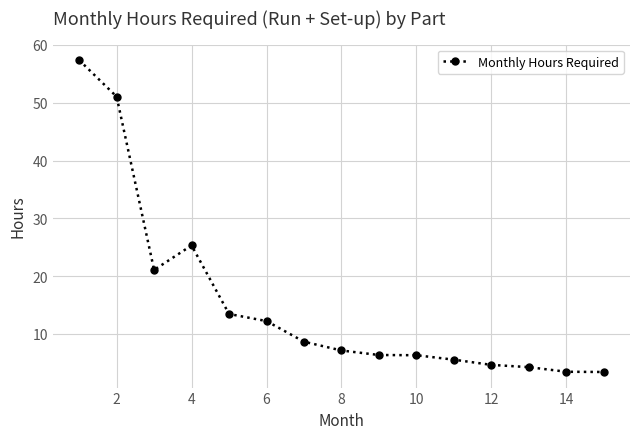

What is the average value?

15.3